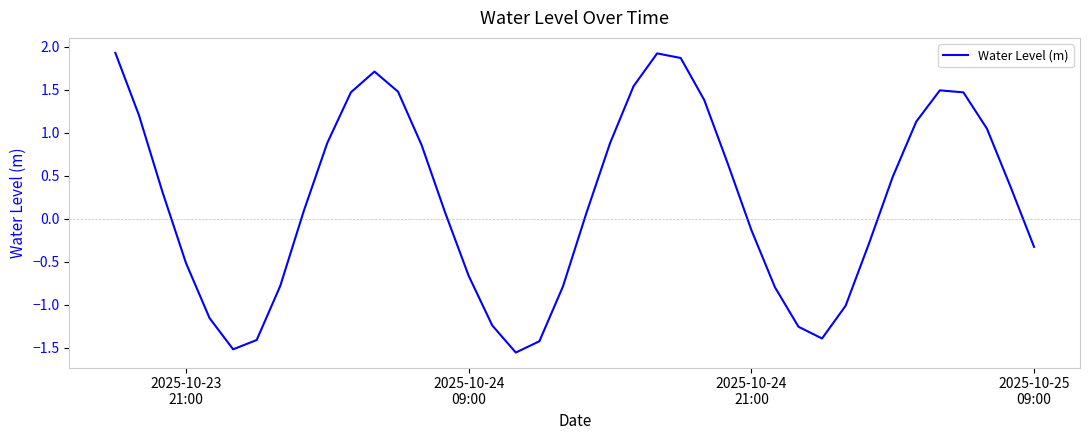

What is the greatest value displayed?

1.9